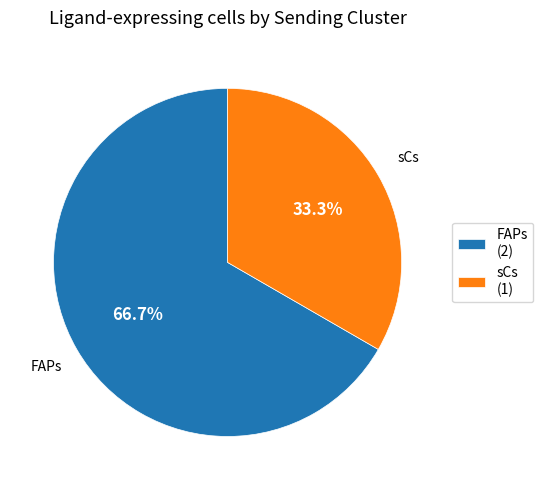

Does any single category account for the majority?

Yes